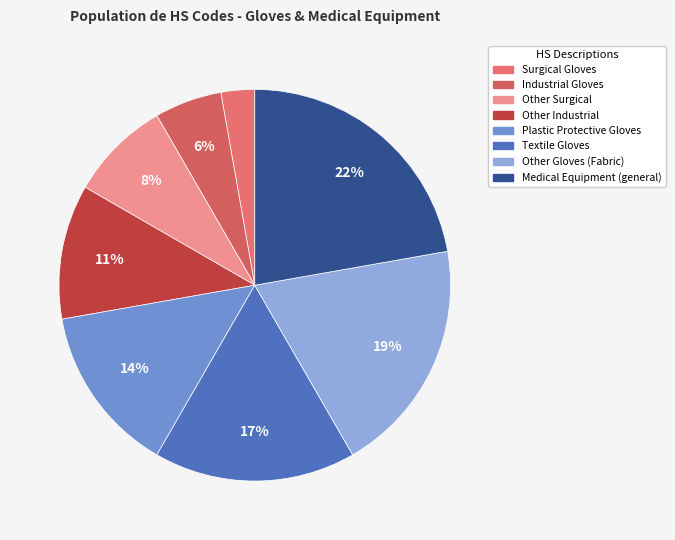

How many segments does this pie chart have?

8